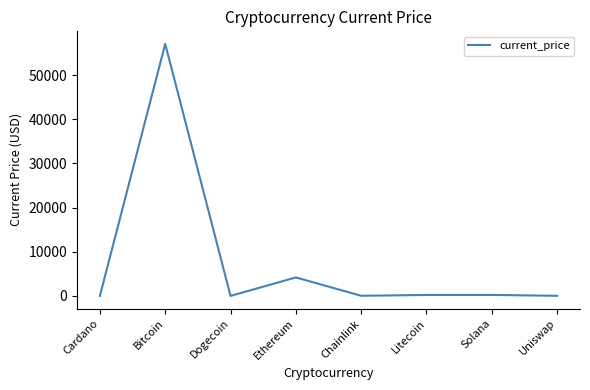

What is the change in value from Dogecoin to Uniswap?

+21.2